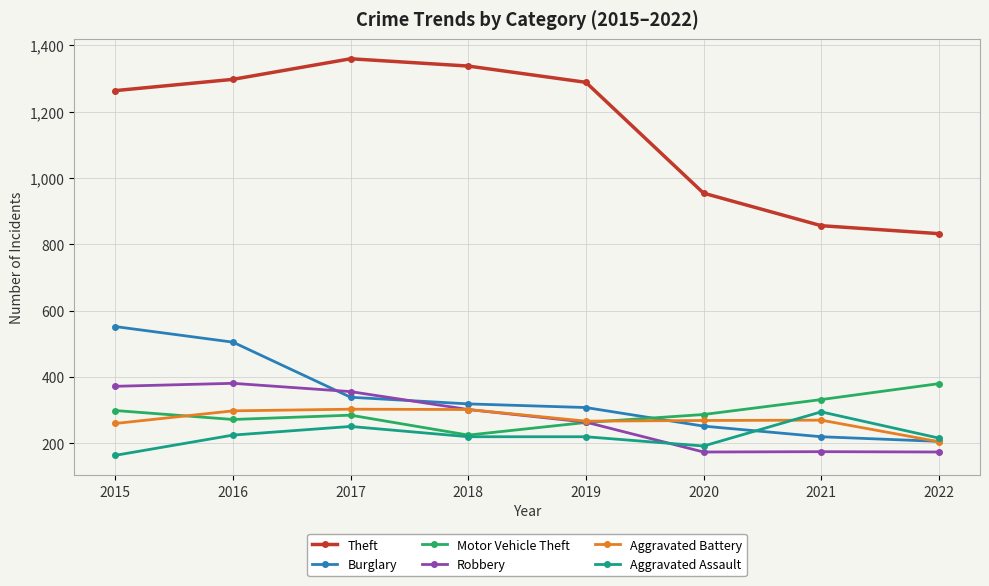

How many distinct data groups are displayed?

6